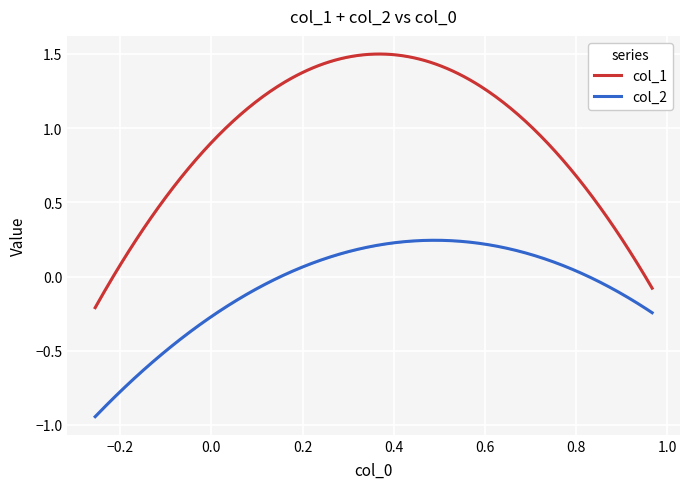

Rank the series by their average value, from lowest to highest.

col_2, col_1